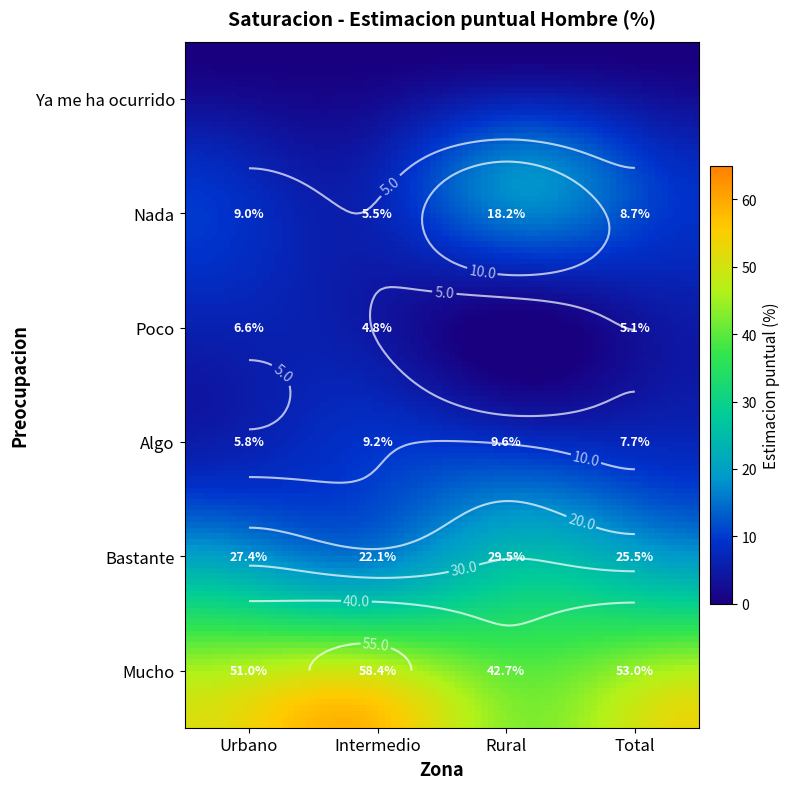

Reading left to right, list all the values displayed in this chart.

Urbano: 51.0	27.4	5.8	6.6	9.0	0.0
Intermedio: 58.4	22.1	9.2	4.8	5.5	0.0
Rural: 42.7	29.5	9.6	0.0	18.2	0.0
Total: 53.0	25.5	7.7	5.1	8.7	0.0